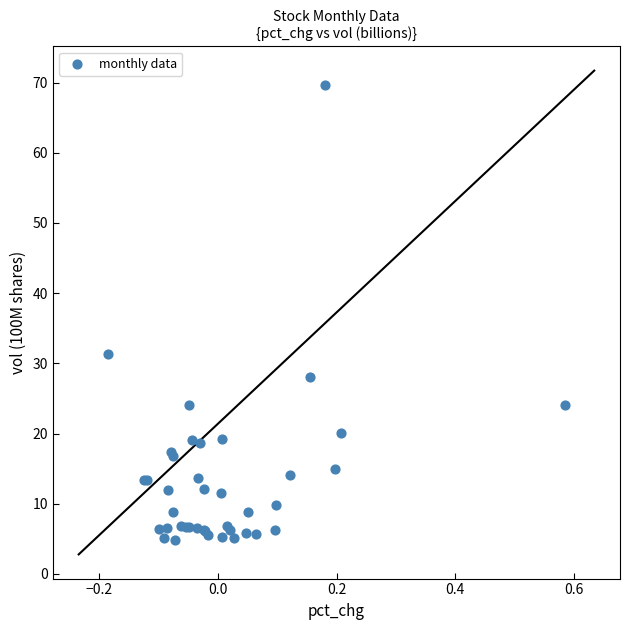

What Y value in the scatter plot is closest to 37?

31.3